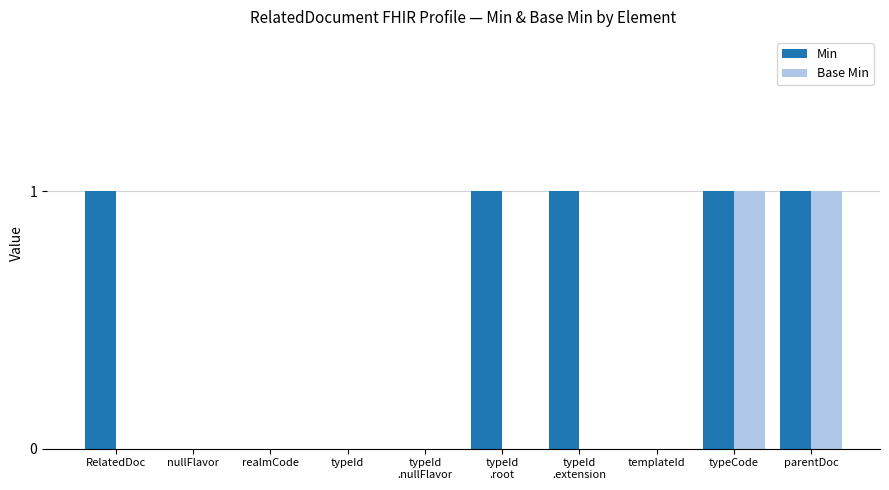

The Base Min series shows 0 at typeId
.nullFlavor. True or false?

True